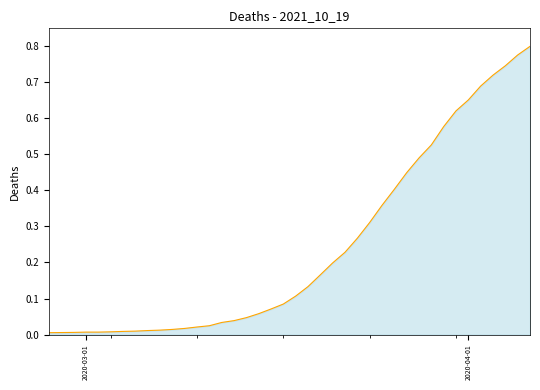

True or false: there are more than 2 points higher than both neighbors.

False